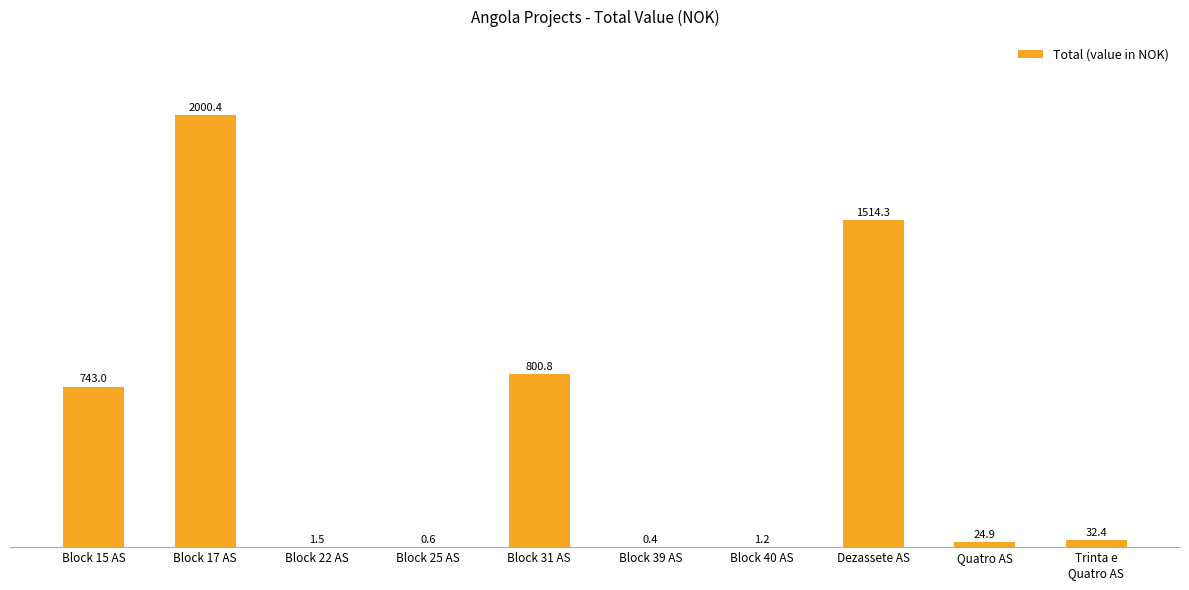

How many series are shown in this chart?

1